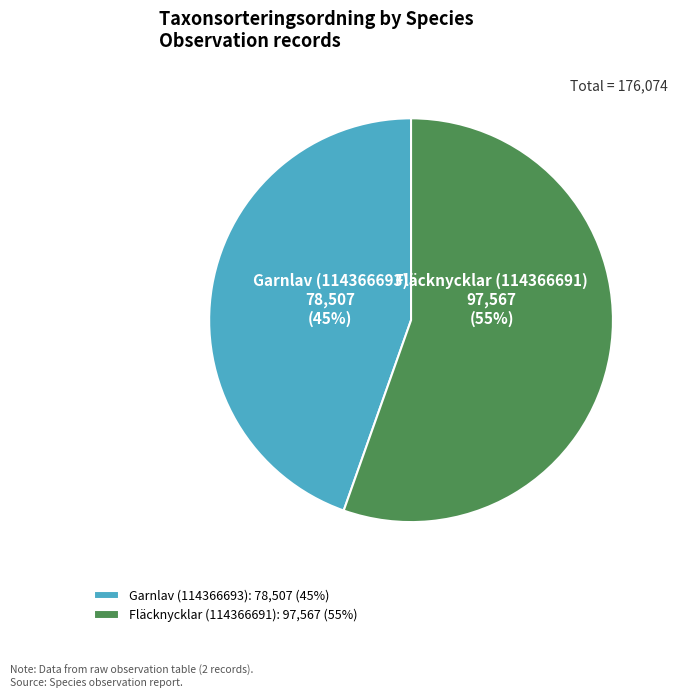

To the nearest percent, what percentage of the pie is Garnlav (114366693)?

45%